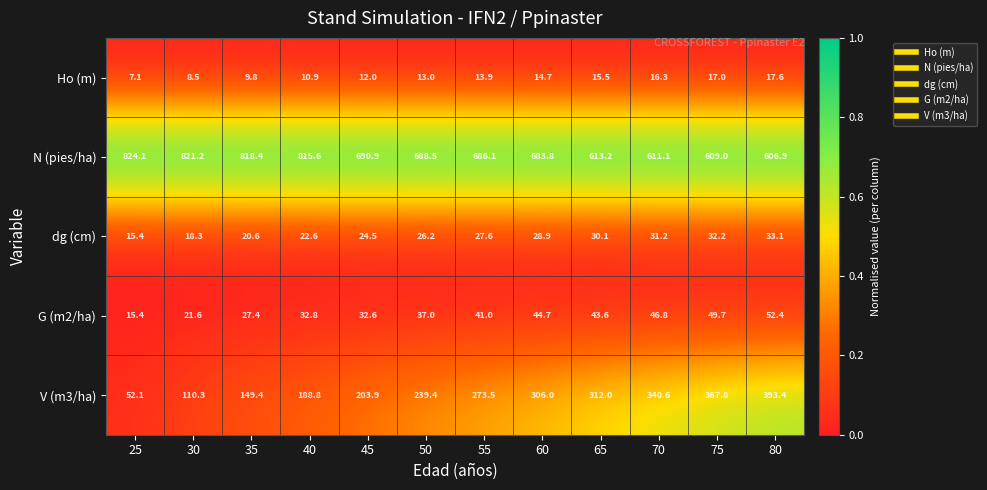

What is the difference between the highest and lowest values at 75?

592.0